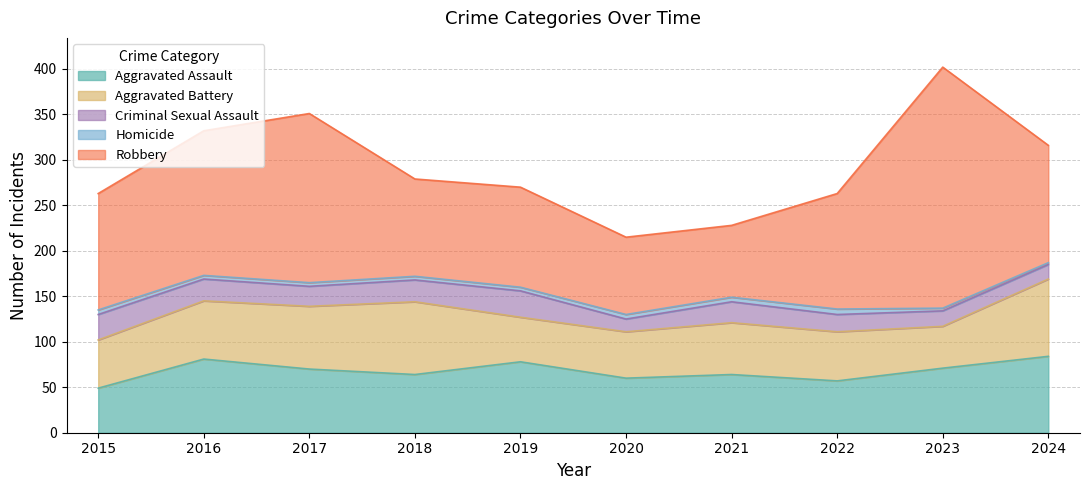

How many distinct data groups are displayed?

5